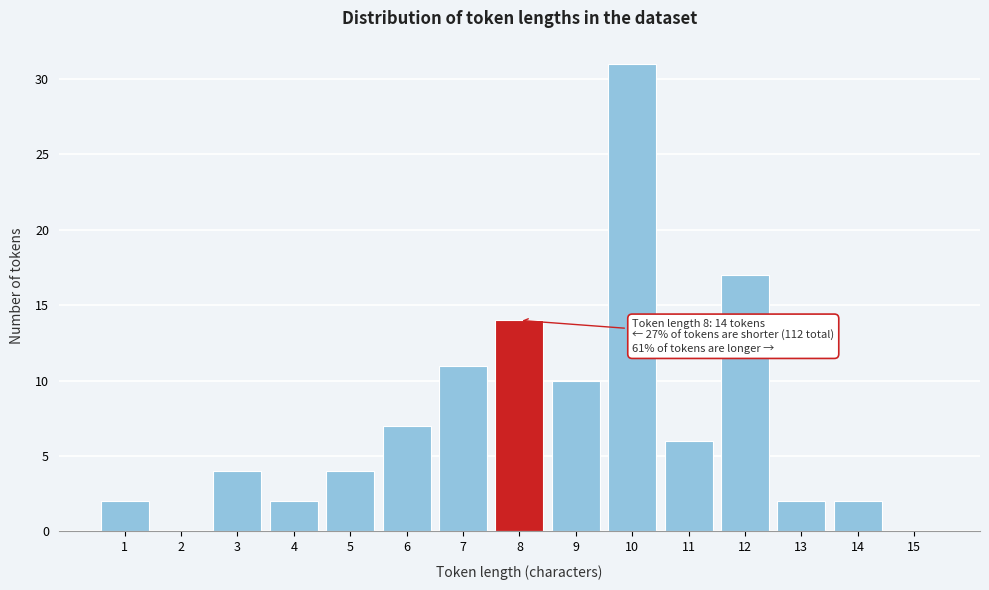

Reading left to right, transcribe all the data shown in this chart.

1=2	2=0	3=4	4=2	5=4	6=7	7=11	8=14	9=10	10=31	11=6	12=17	13=2	14=2	15=0